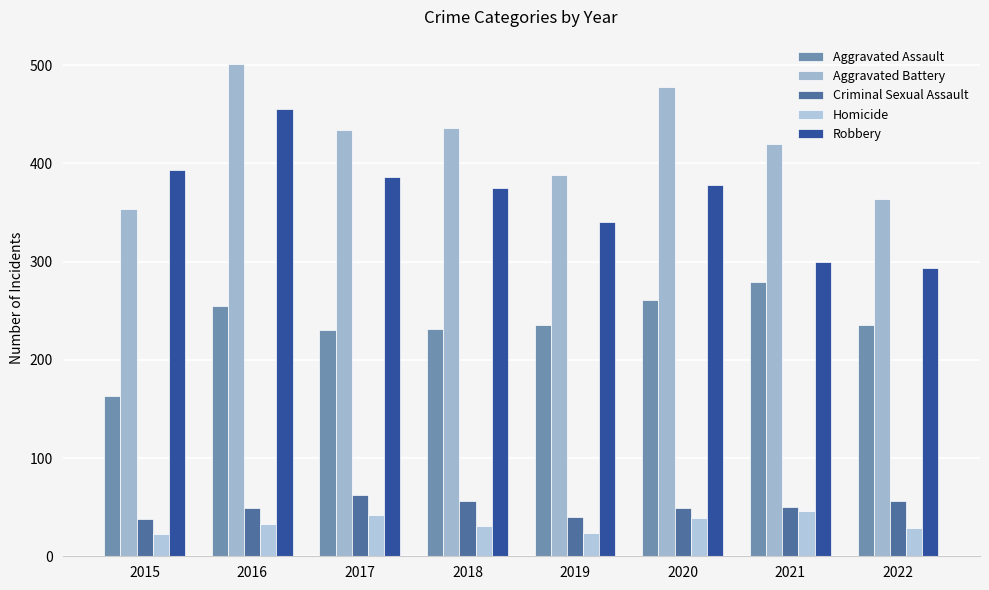

What is the average value of the Homicide series?

33